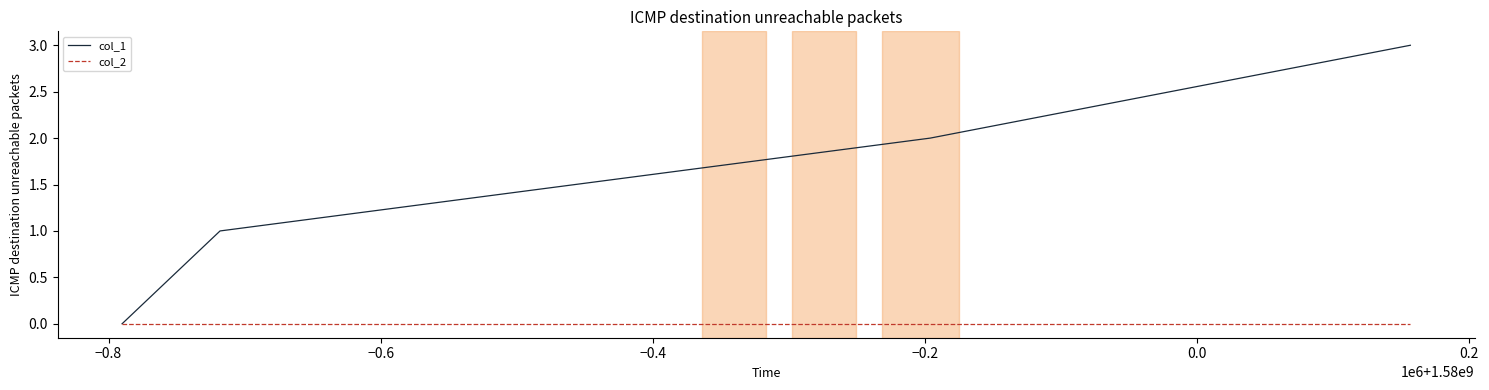

Rank the series by their maximum value, from lowest to highest.

col_2, col_1